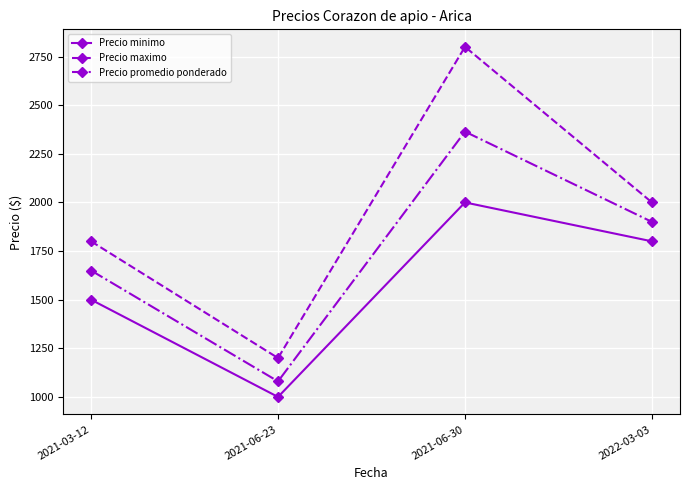

Reading left to right, transcribe all the data shown in this chart.

Precio minimo: 1500	1000	2000	1800
Precio maximo: 1800	1200	2800	2000
Precio promedio ponderado: 1650	1080	2364	1900